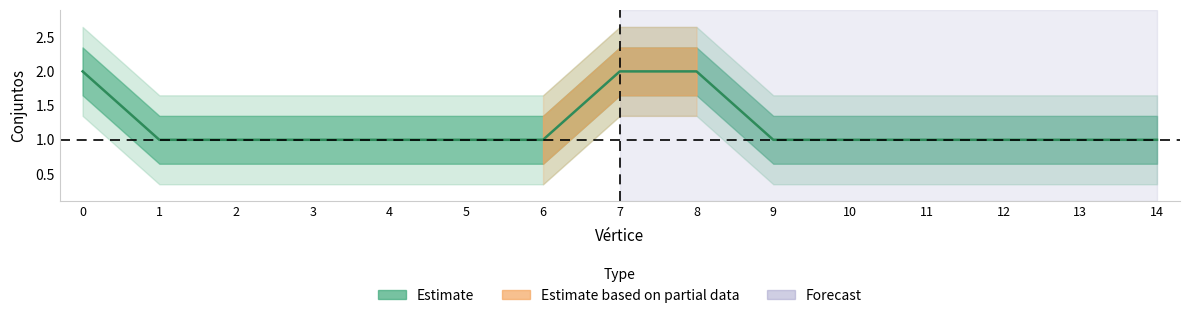

Reading left to right, what are all the values shown in this chart?

2	1	1	1	1	1	1	2	2	1	1	1	1	1	1